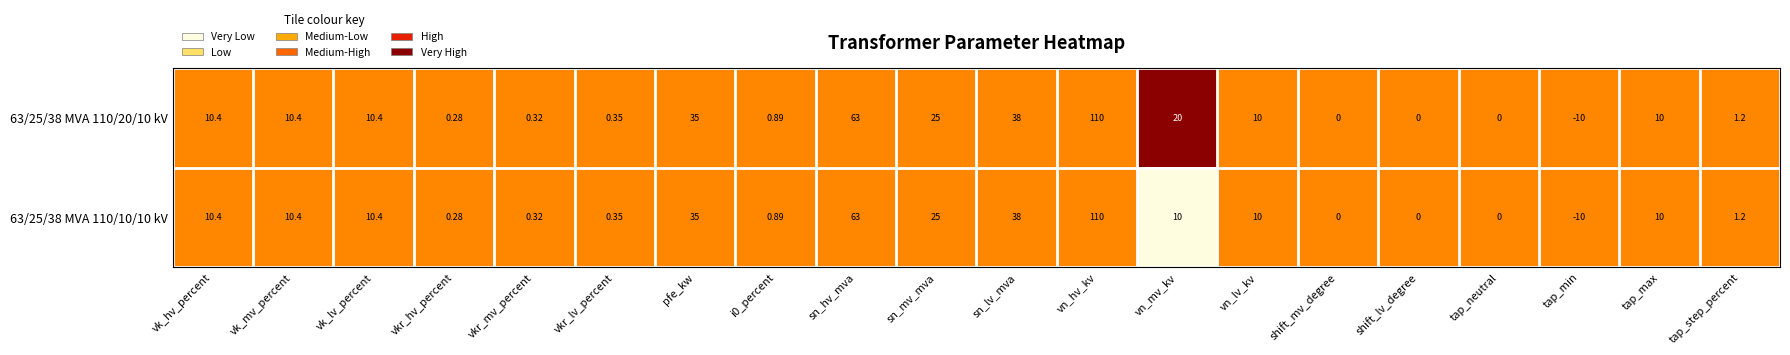

What is the total value across all series at tap_step_percent?

2.4